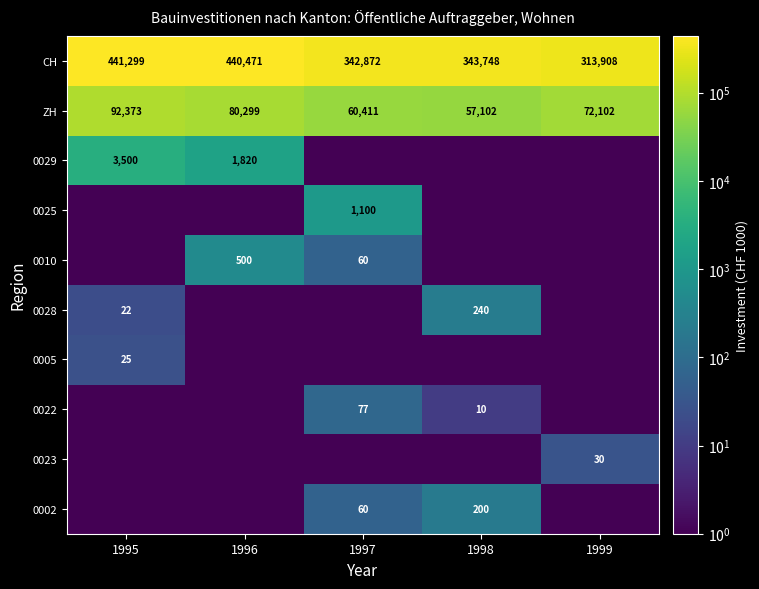

What is the total value across all series at 1998?

401300.5